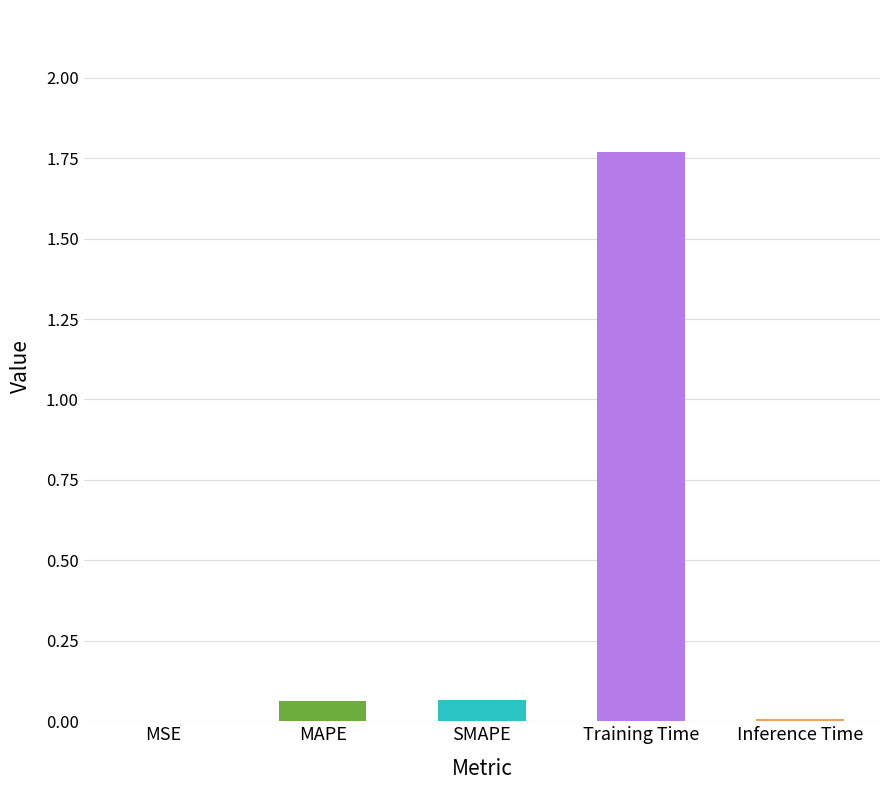

The chart shows a value of 0.0 at Inference Time. True or false?

True